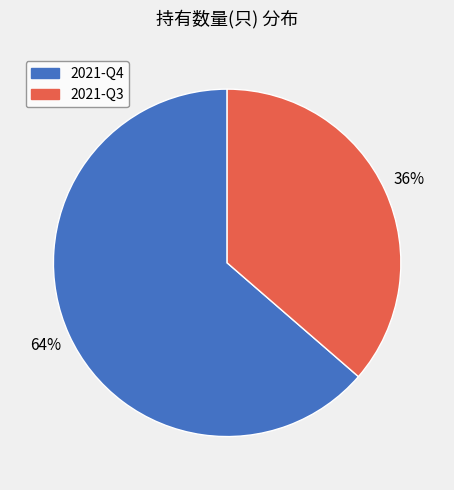

Rank the categories by value from highest to lowest.

2021-Q4, 2021-Q3